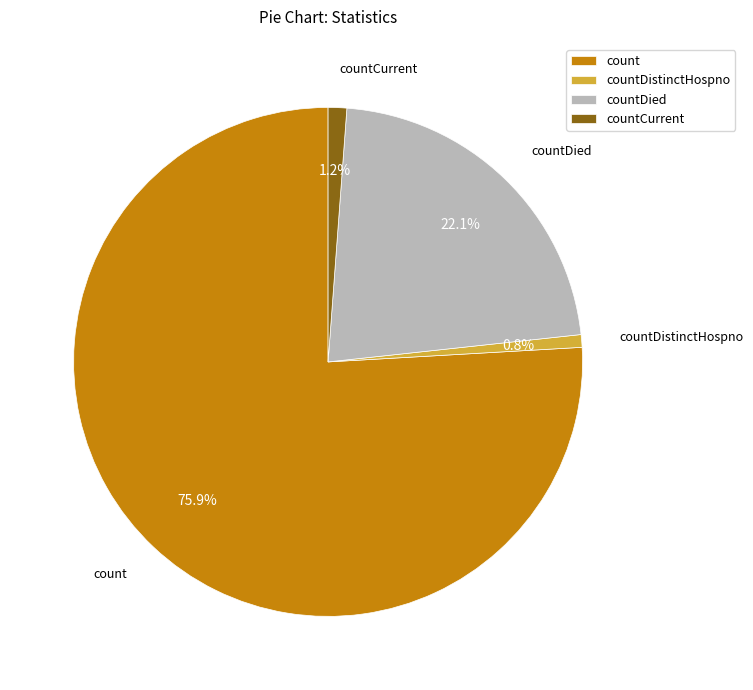

To the nearest percent, what is the average slice percentage?

25%